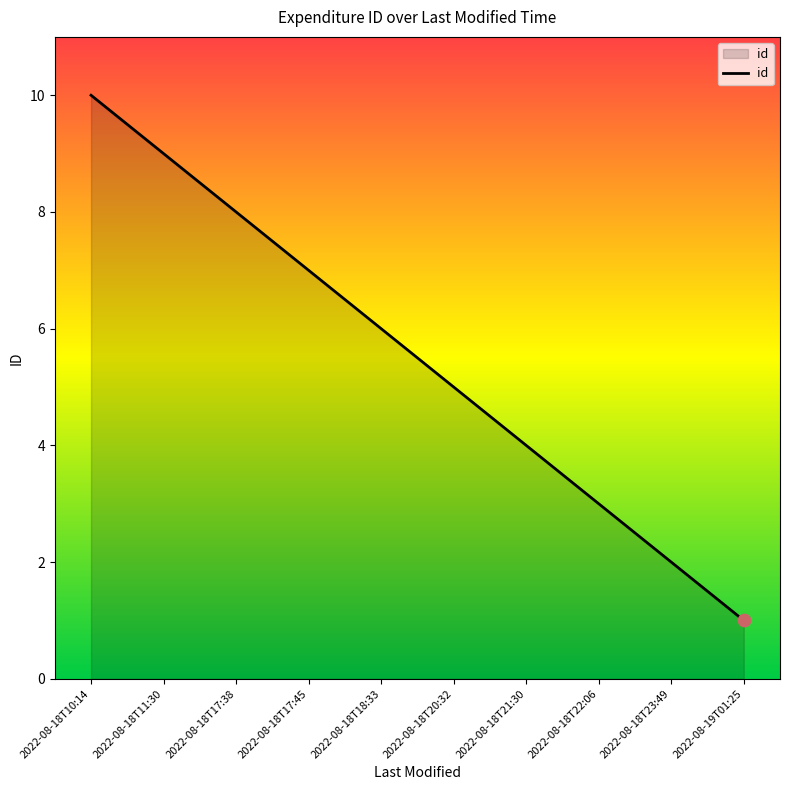

Approximately how many times larger is the value at 2022-08-18T10:14 compared to 2022-08-19T01:25?

10.0